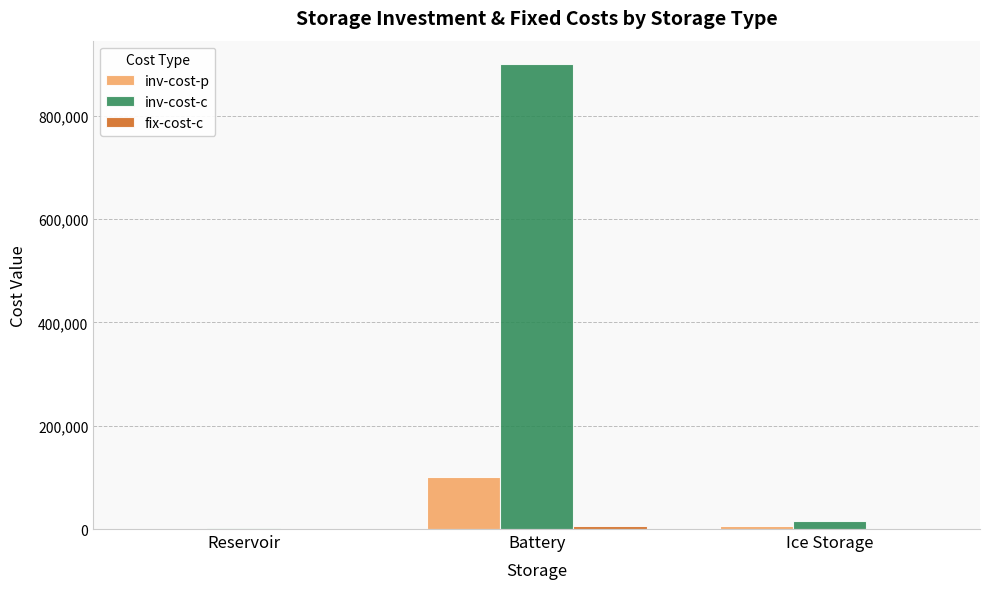

Which series has the largest total across all categories?

inv-cost-c